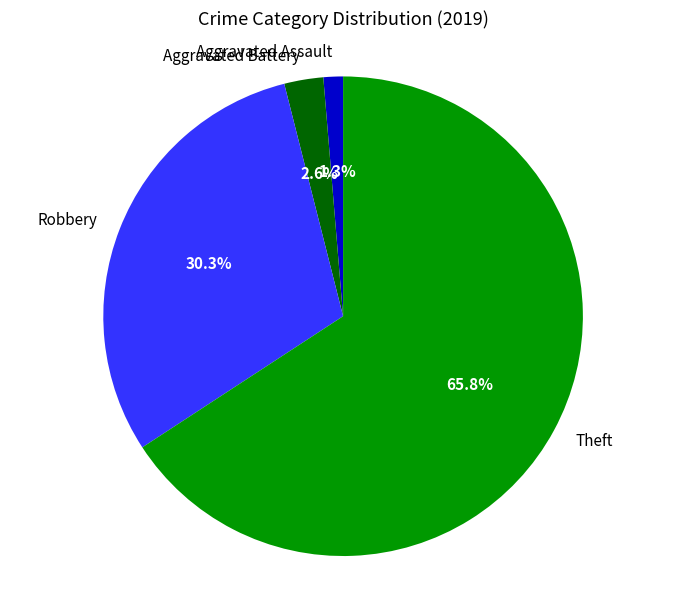

The Aggravated Battery slice represents 3% of the pie. True or false?

True